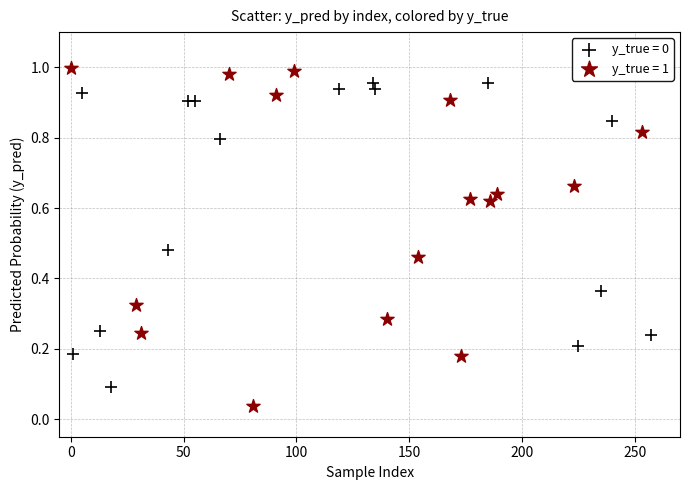

Which series reaches the minimum Y coordinate?

y_true = 1